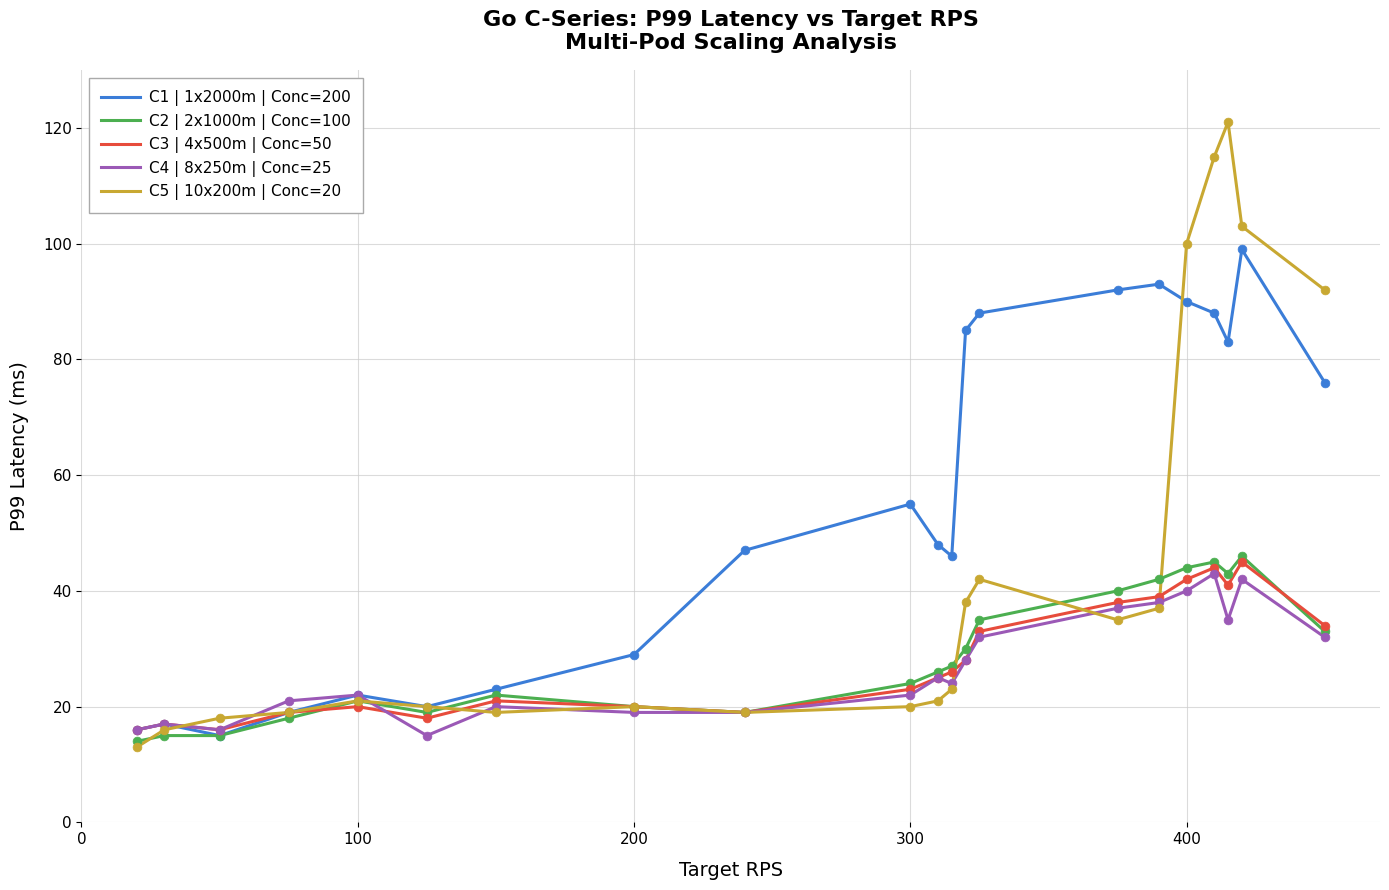

What is the smallest value displayed?

13